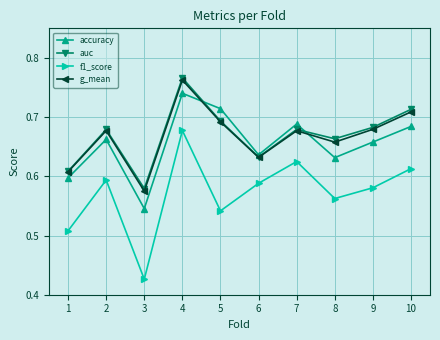

Is this an area chart (filled region under the line)?

No